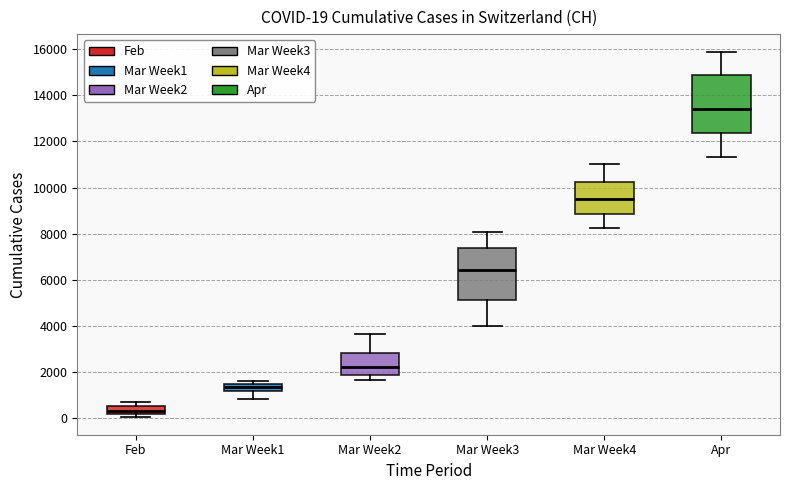

Which box's median line is the lowest?

Feb